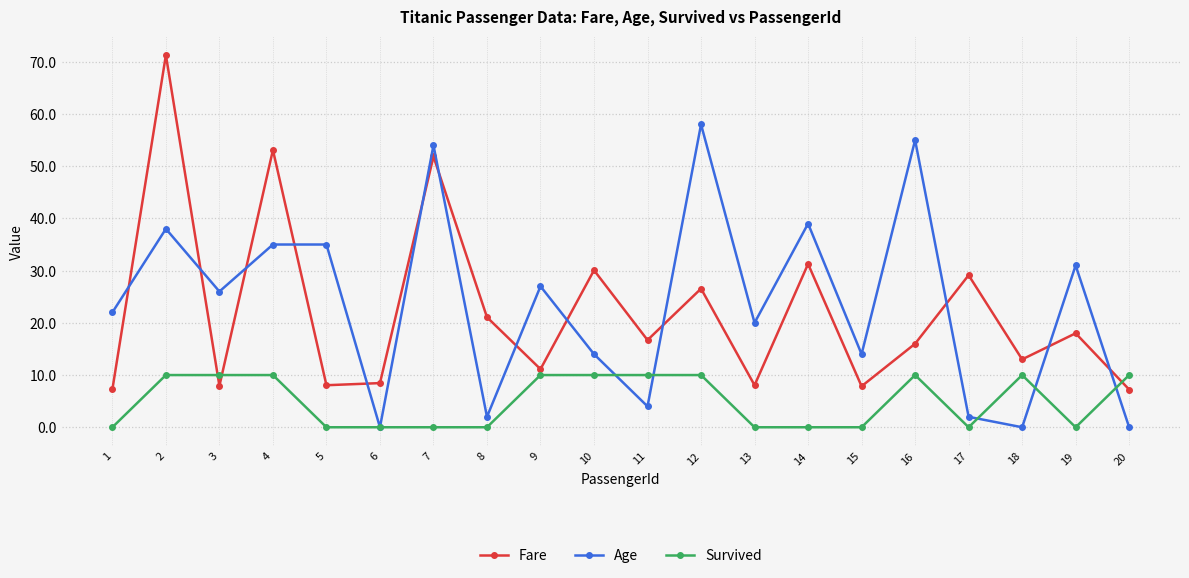

Between which two adjacent categories do Fare and Age first intersect?

1 and 2